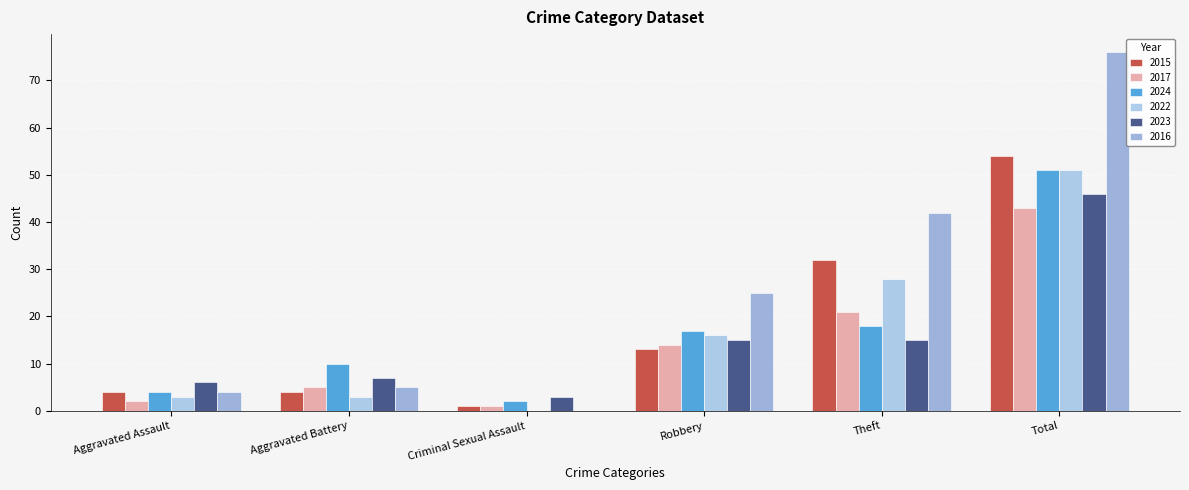

Is it true that 2022 equals -35 at Criminal Sexual Assault?

False